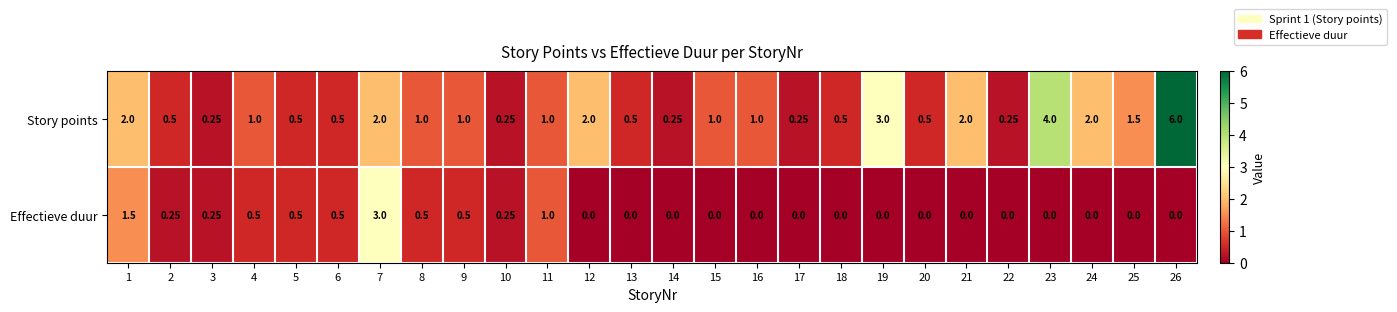

Which series has the largest range (max minus min)?

Story points